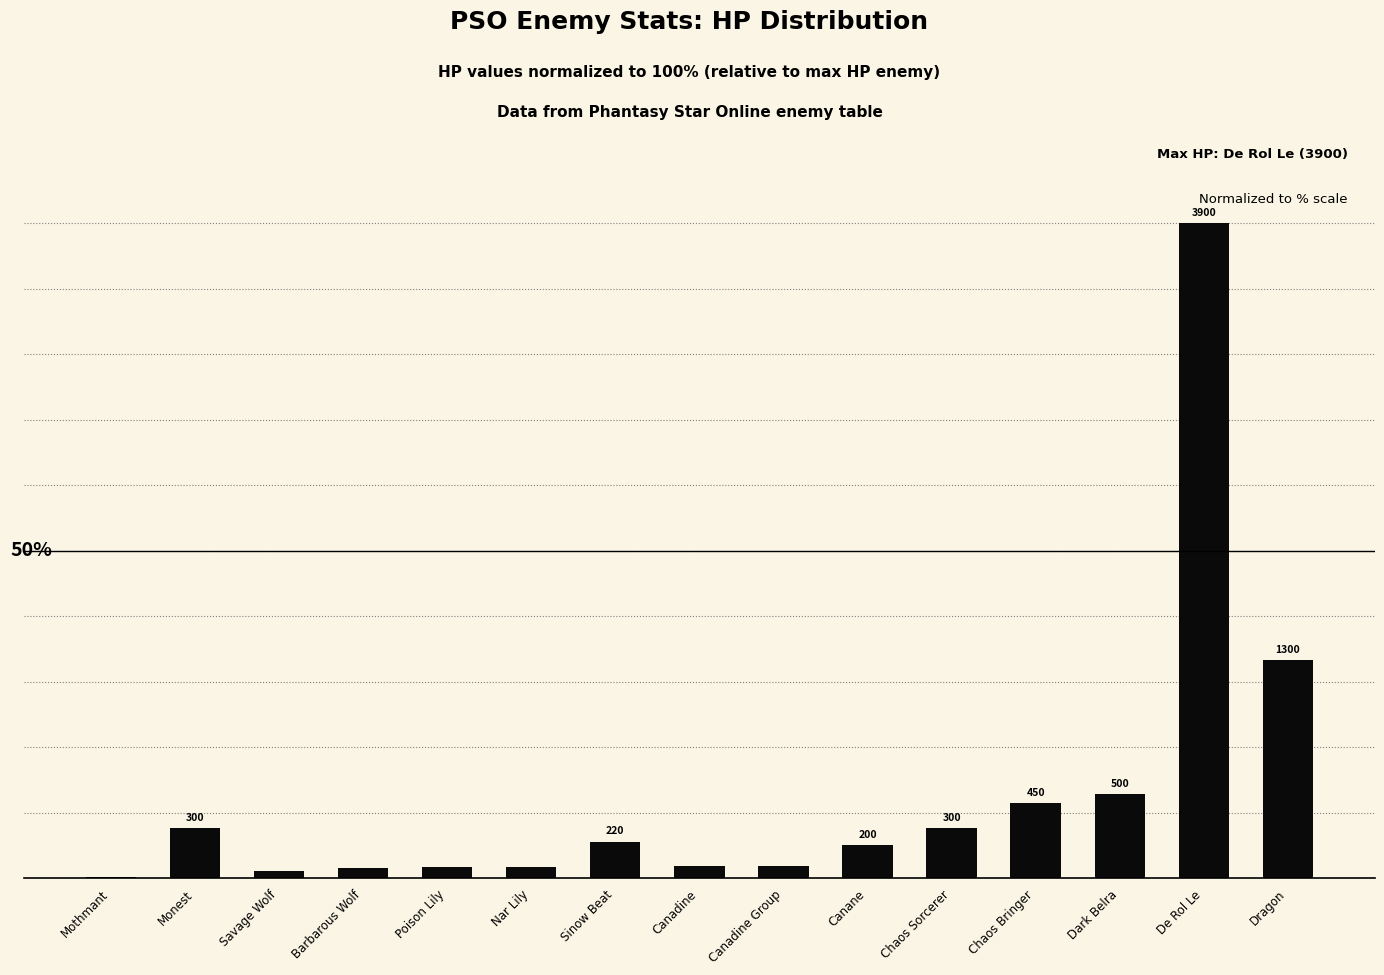

Are the bars horizontal?

No